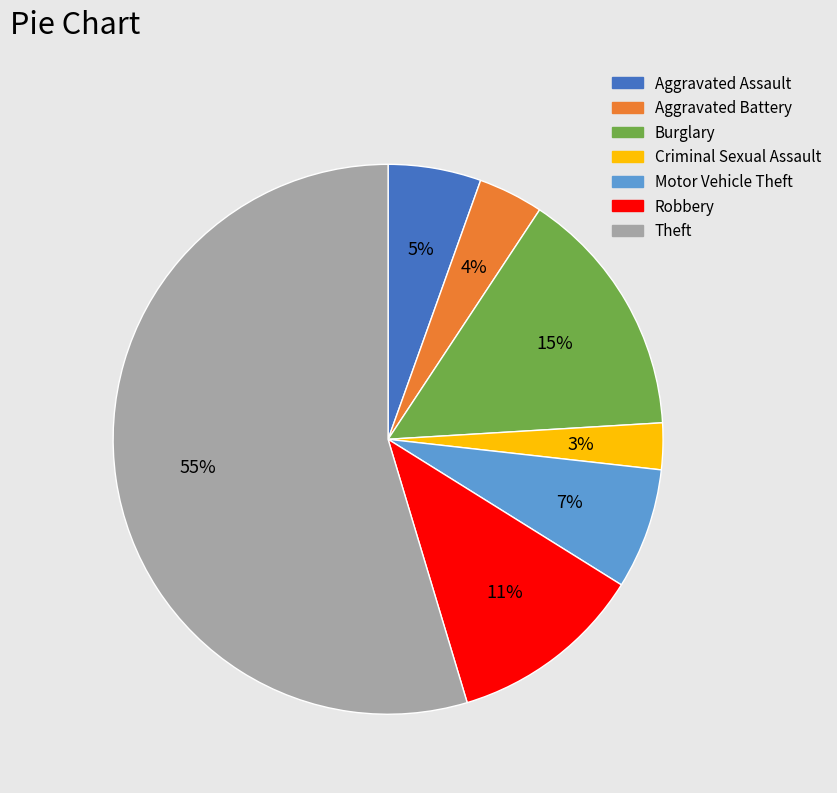

Is it true that Theft is 48% of the pie?

False